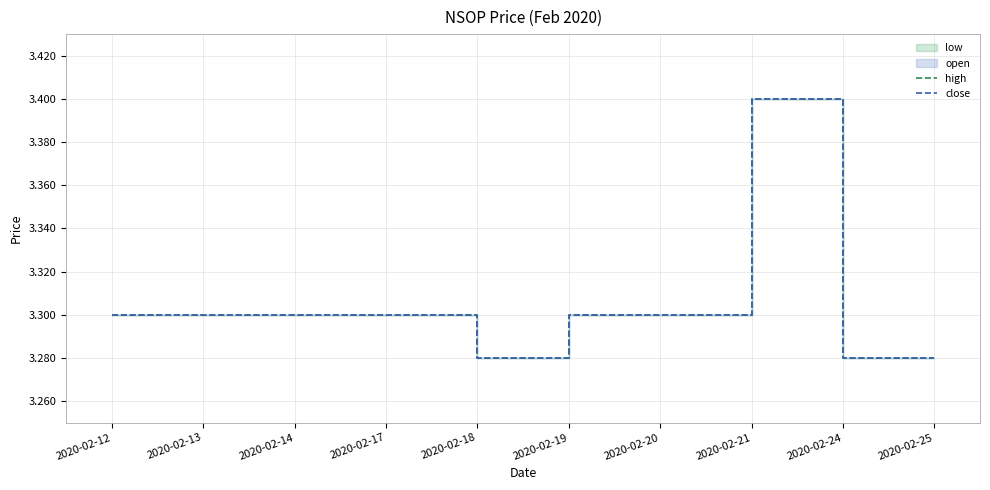

What is the total value across all series at 2020-02-24?

6.6